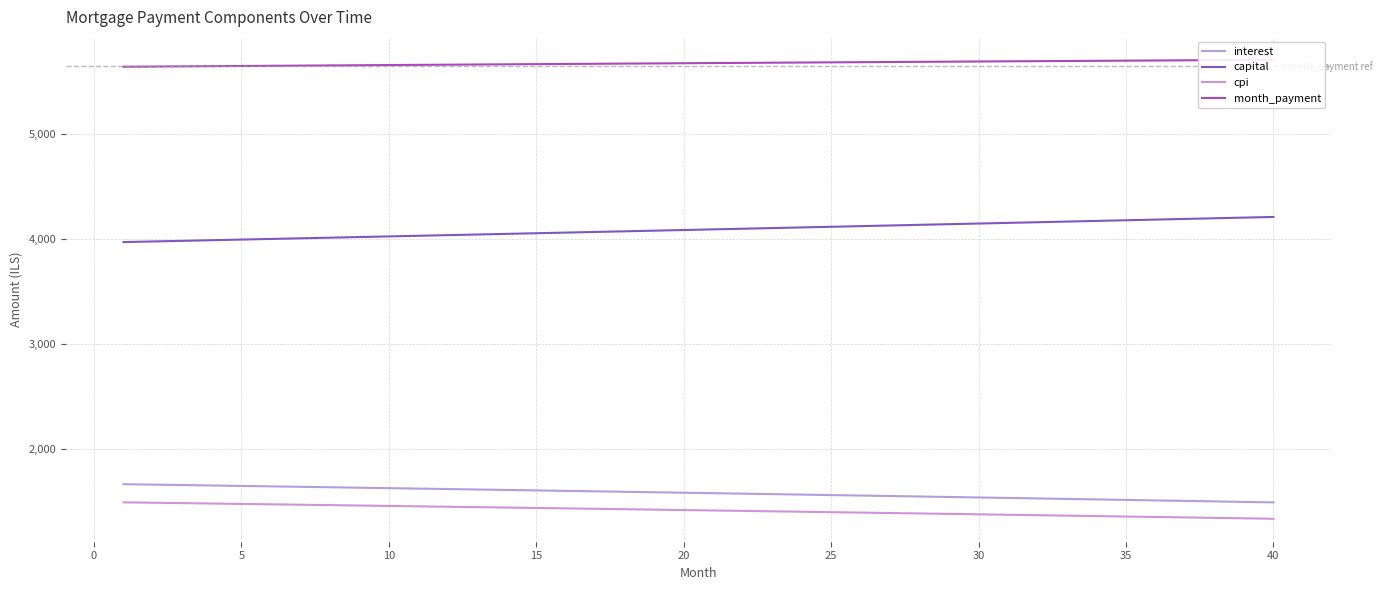

True or false: capital and month_payment intersect in this chart.

False